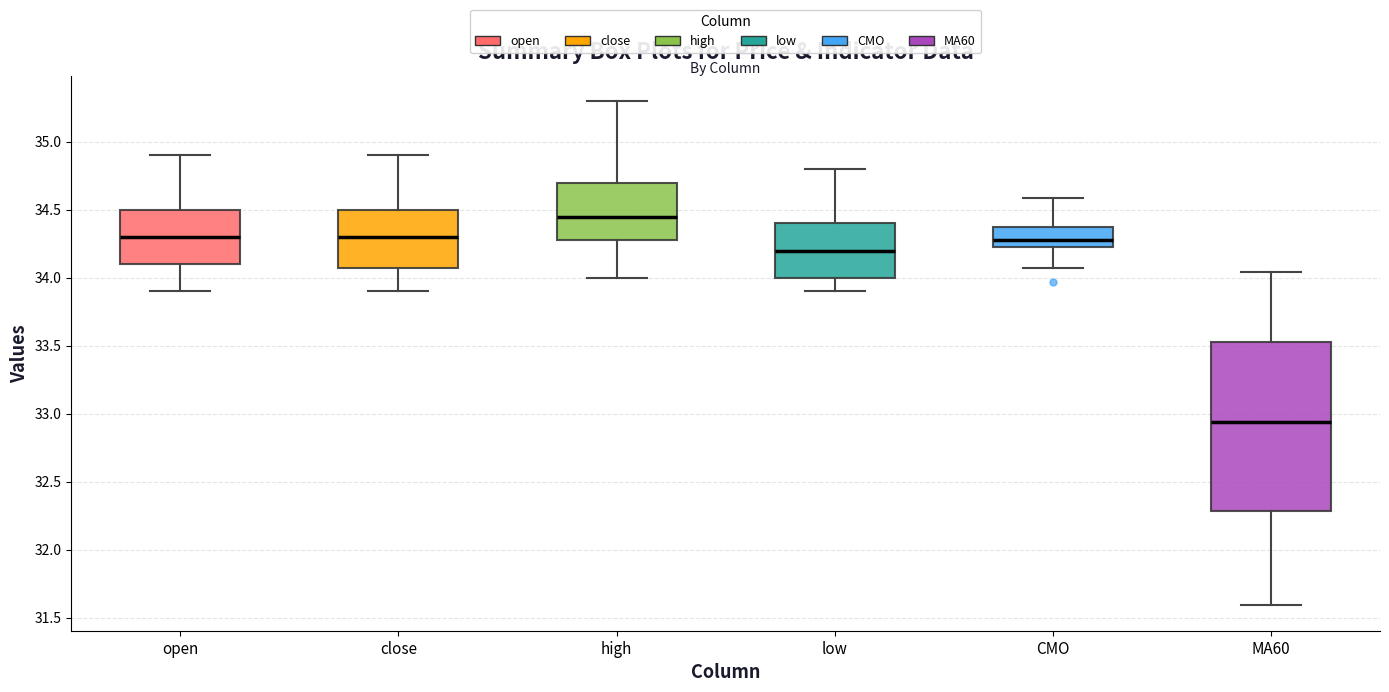

Comparing the boxes themselves (not the whiskers), which one is the tallest?

MA60